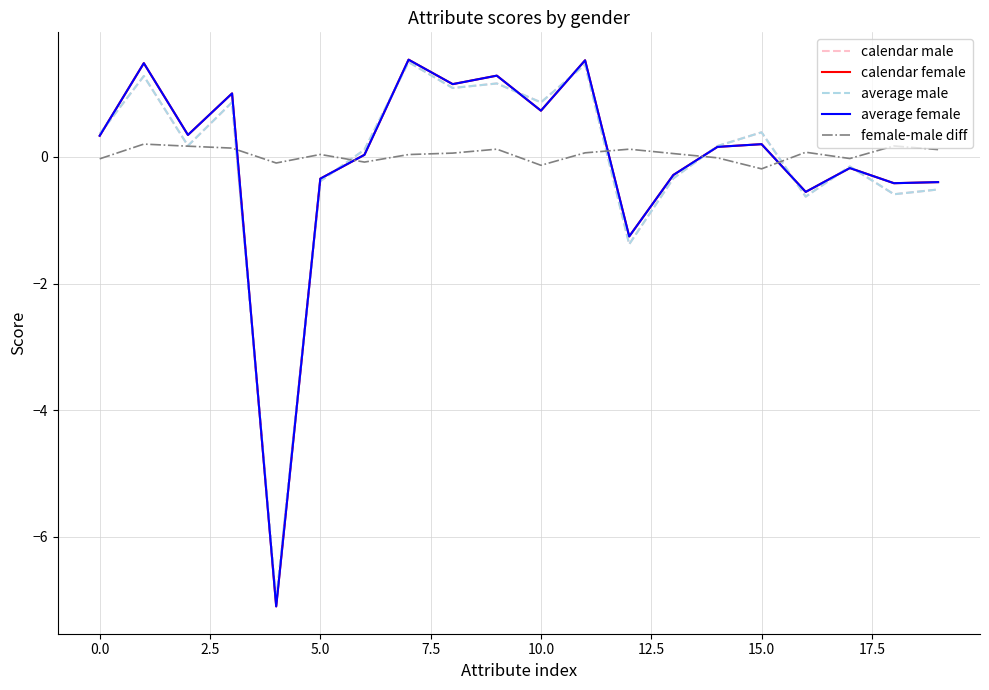

After their last crossing, which series has the higher values: calendar female or female-male diff?

female-male diff